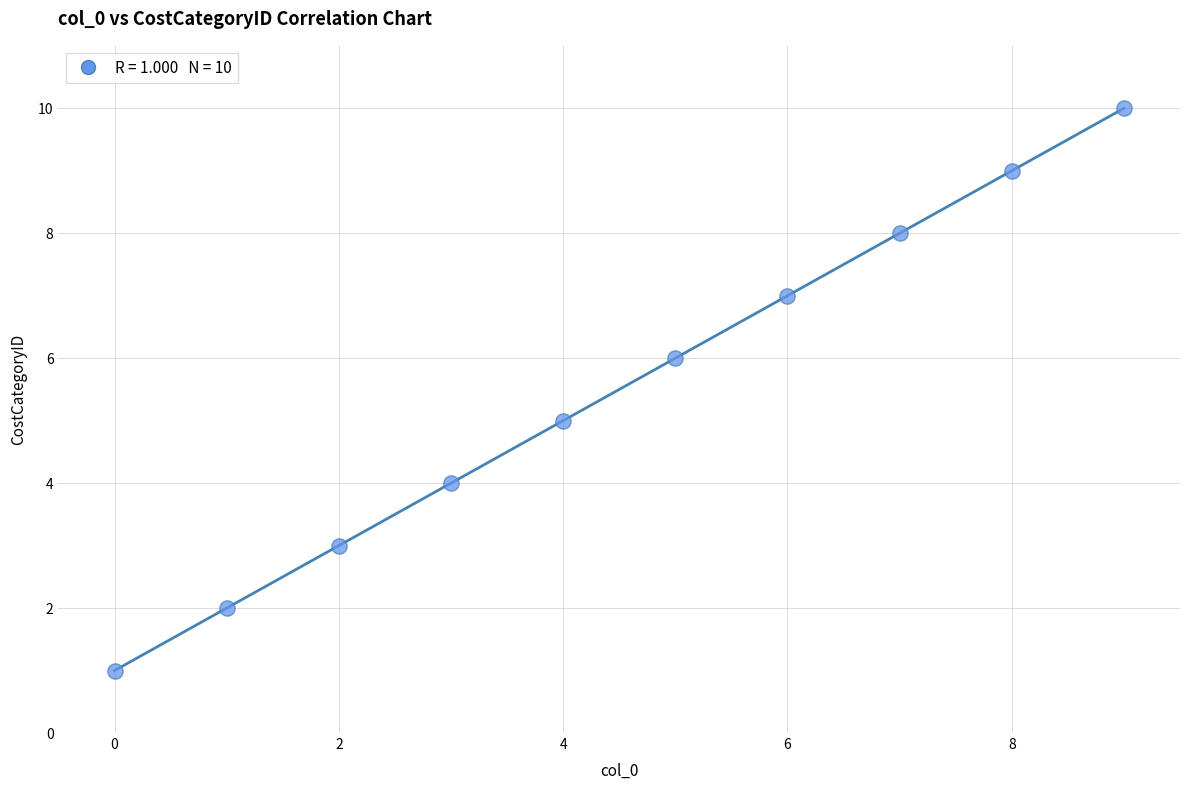

What is the average Y value?

6